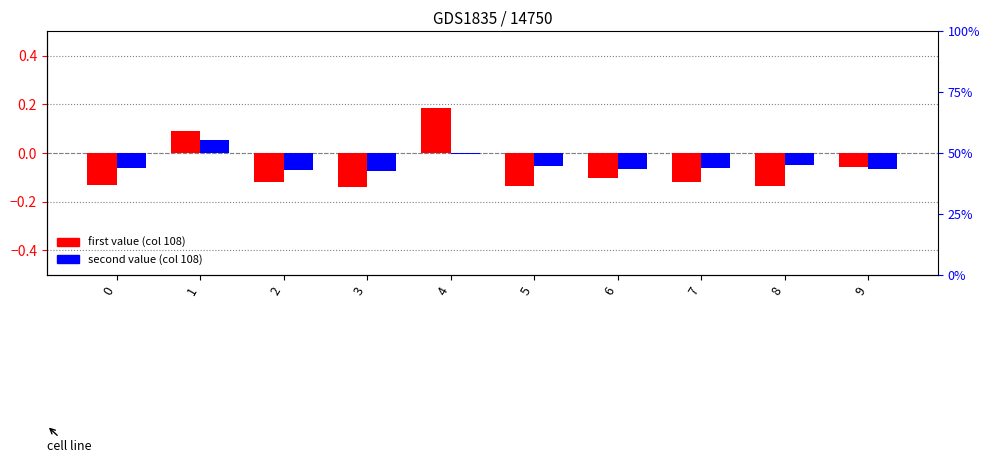

Does the chart contain stacked bars?

No